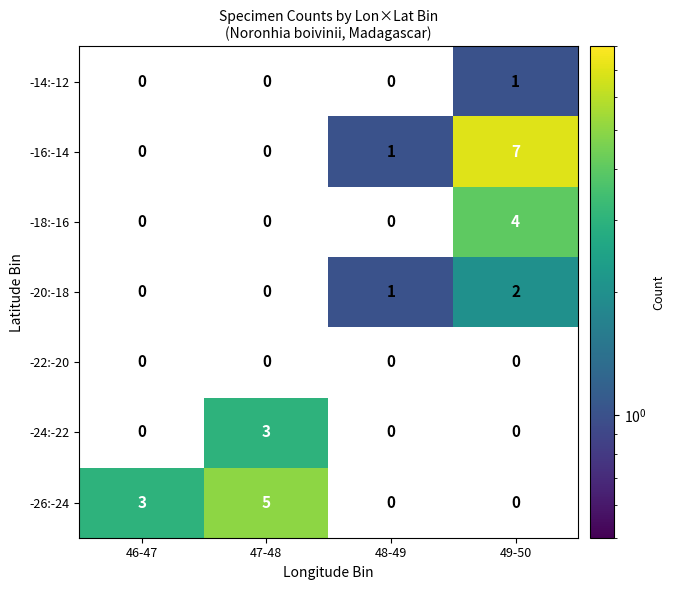

Count the number of data series in this chart.

7